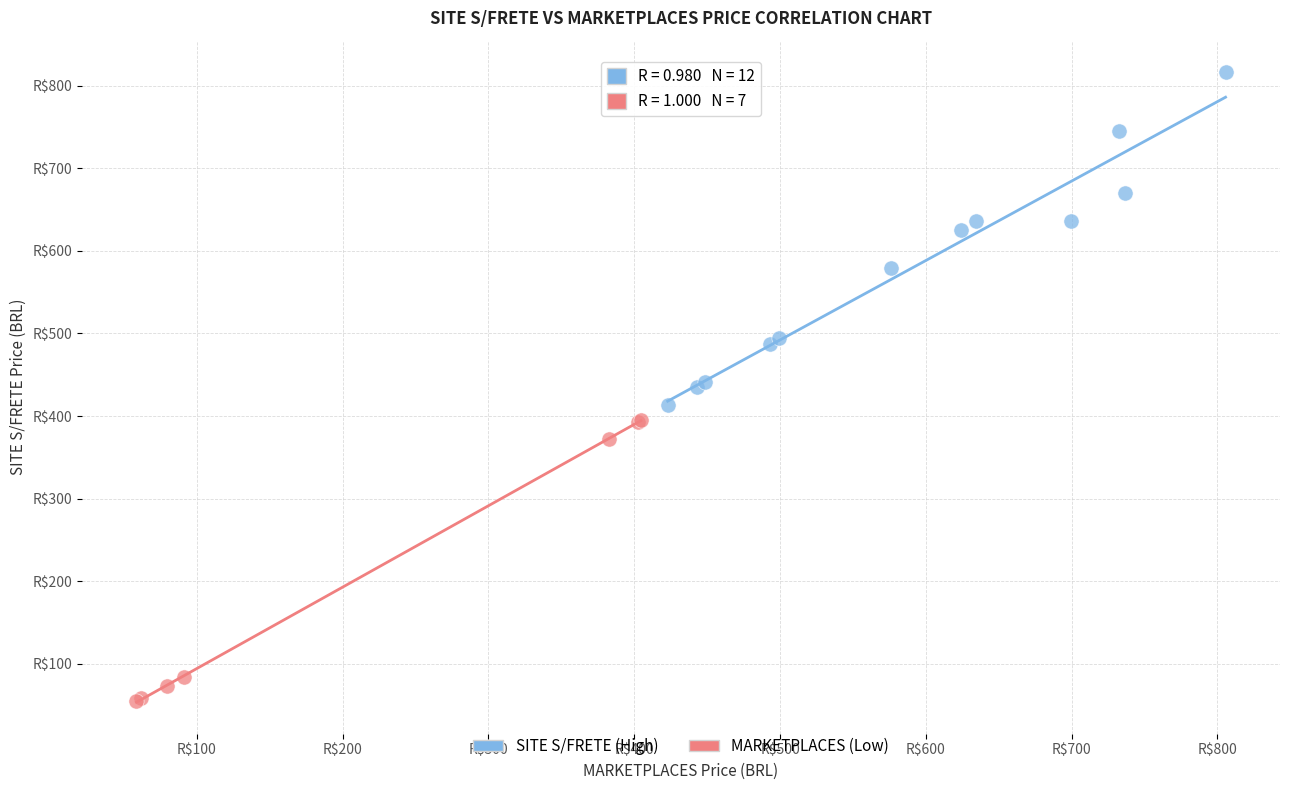

Which series has the widest spread of Y values?

SITE S/FRETE (High)